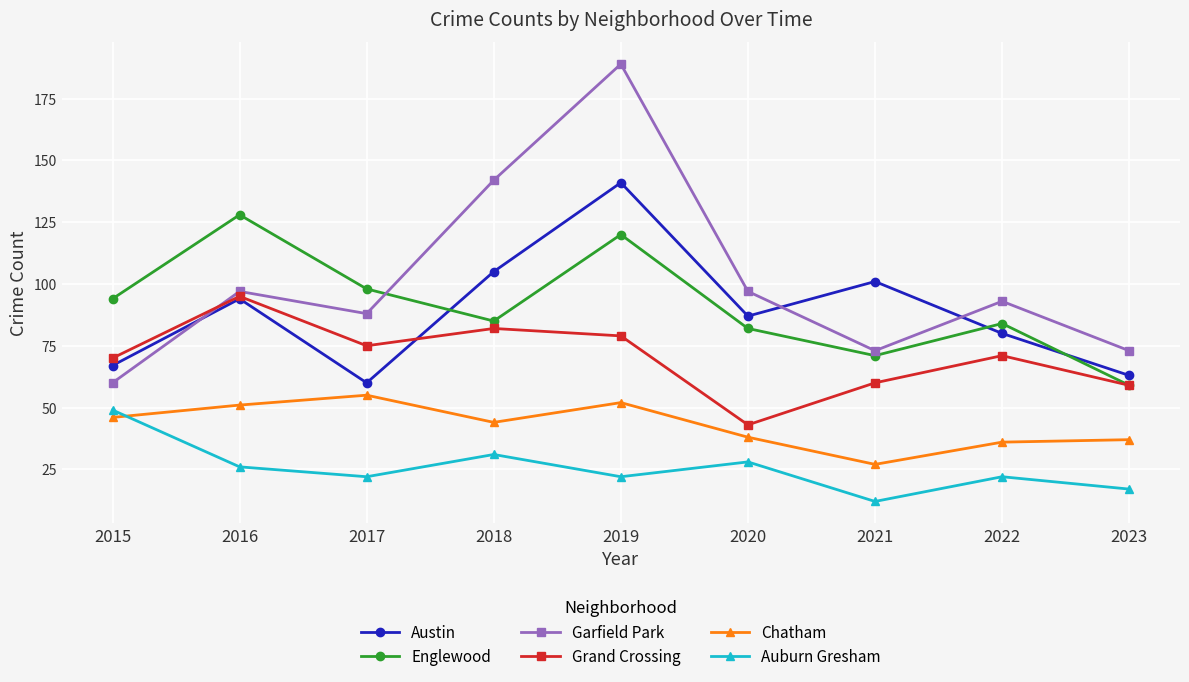

Which series has the largest range (max minus min)?

Garfield Park